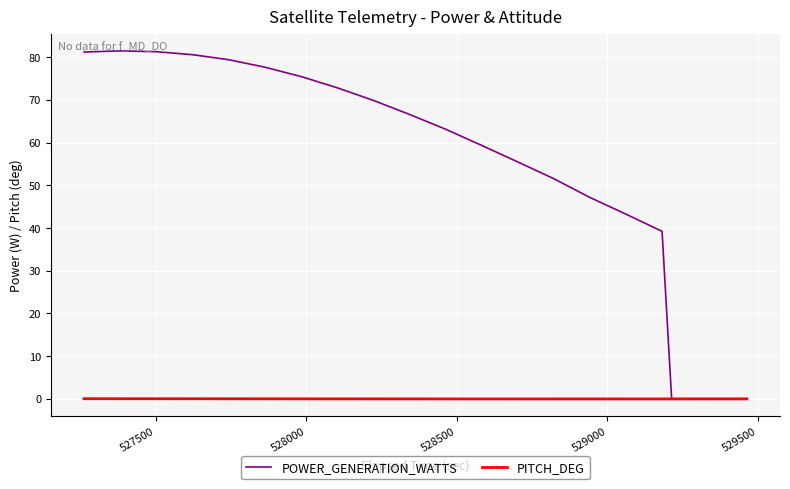

List the series in order of their peak value, lowest first.

PITCH_DEG, POWER_GENERATION_WATTS